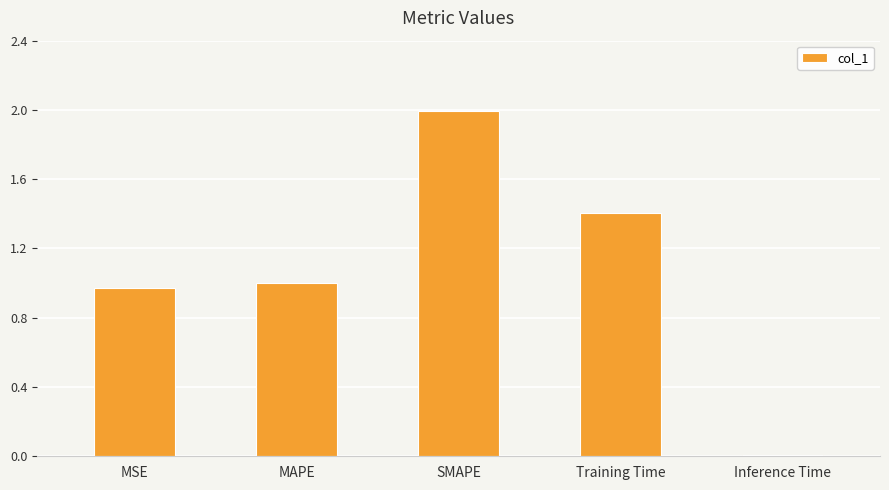

What is the difference between the maximum and minimum values?

2.0